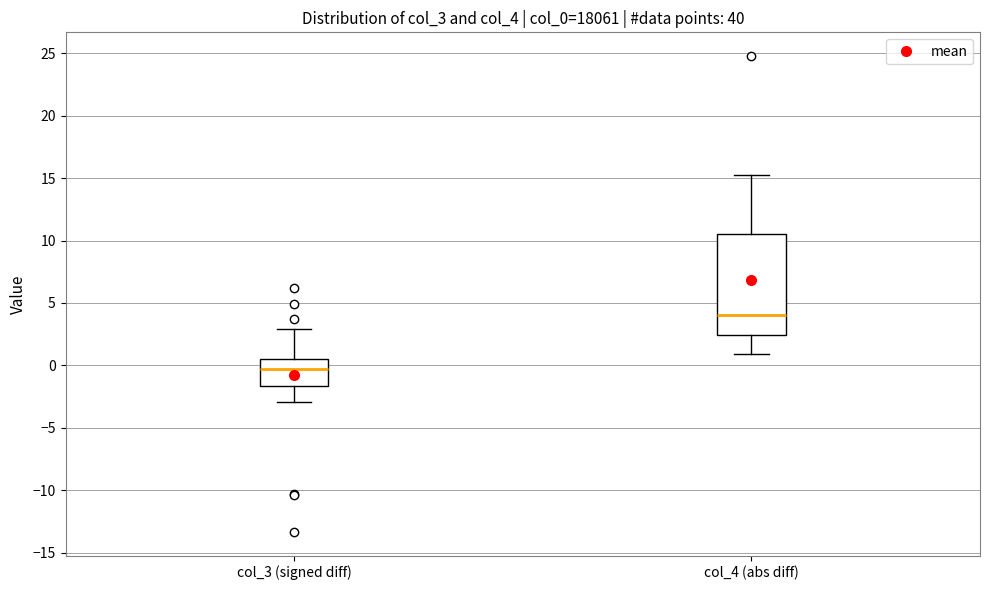

Where does the lower whisker of the box for col_3 (signed diff) end on the y-axis? The values are not printed on the chart, so give them approximately, as read against the axis.

-3.0